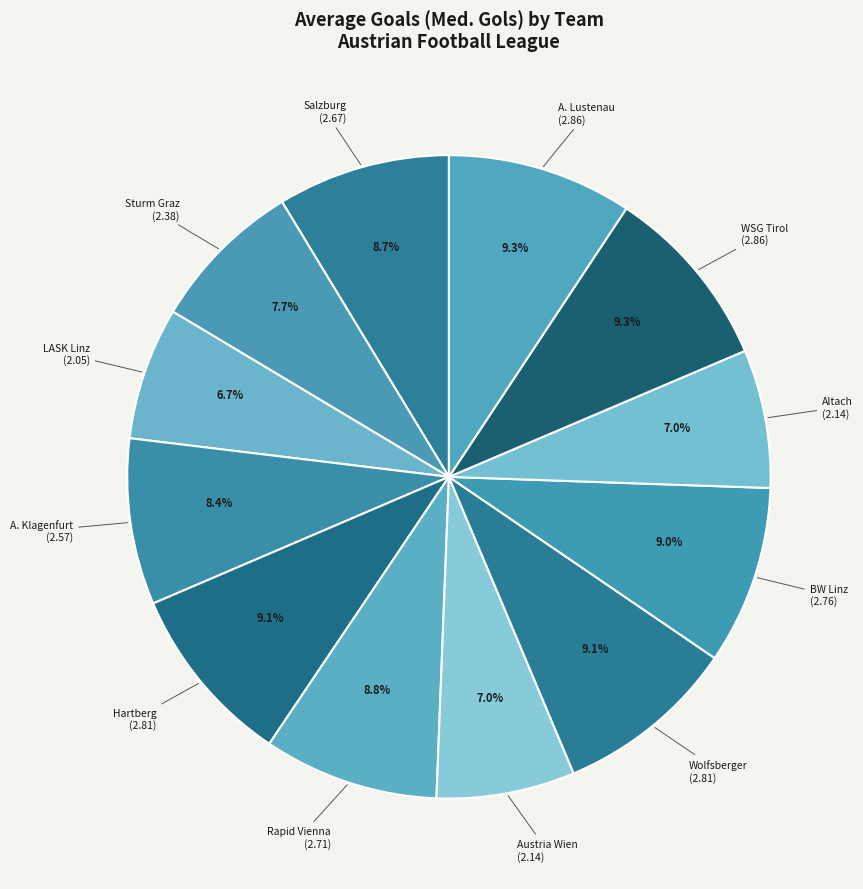

What is the ratio of the value at Hartberg to the value at LASK Linz?

1.4